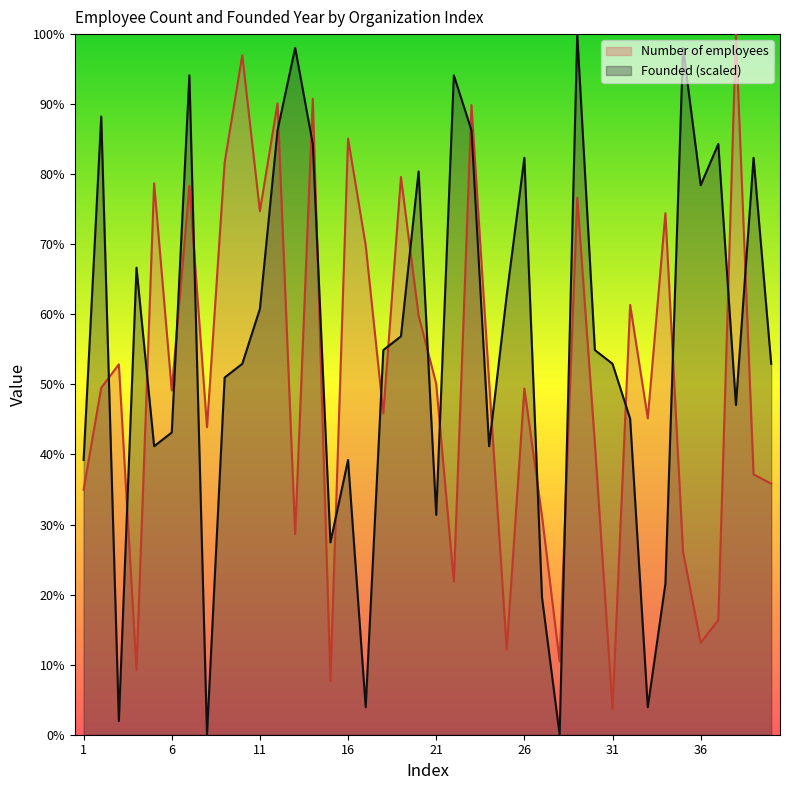

Between 4 and 3, which is larger?

3